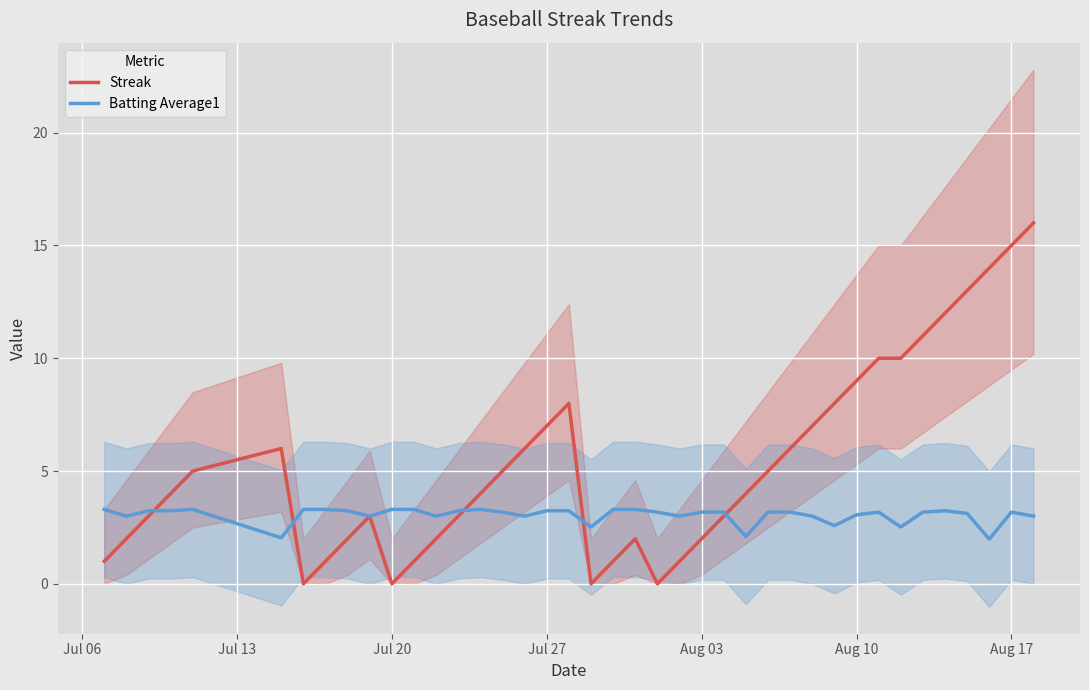

The value of Batting Average1 at Jul 27 is 3.2. True or false?

True